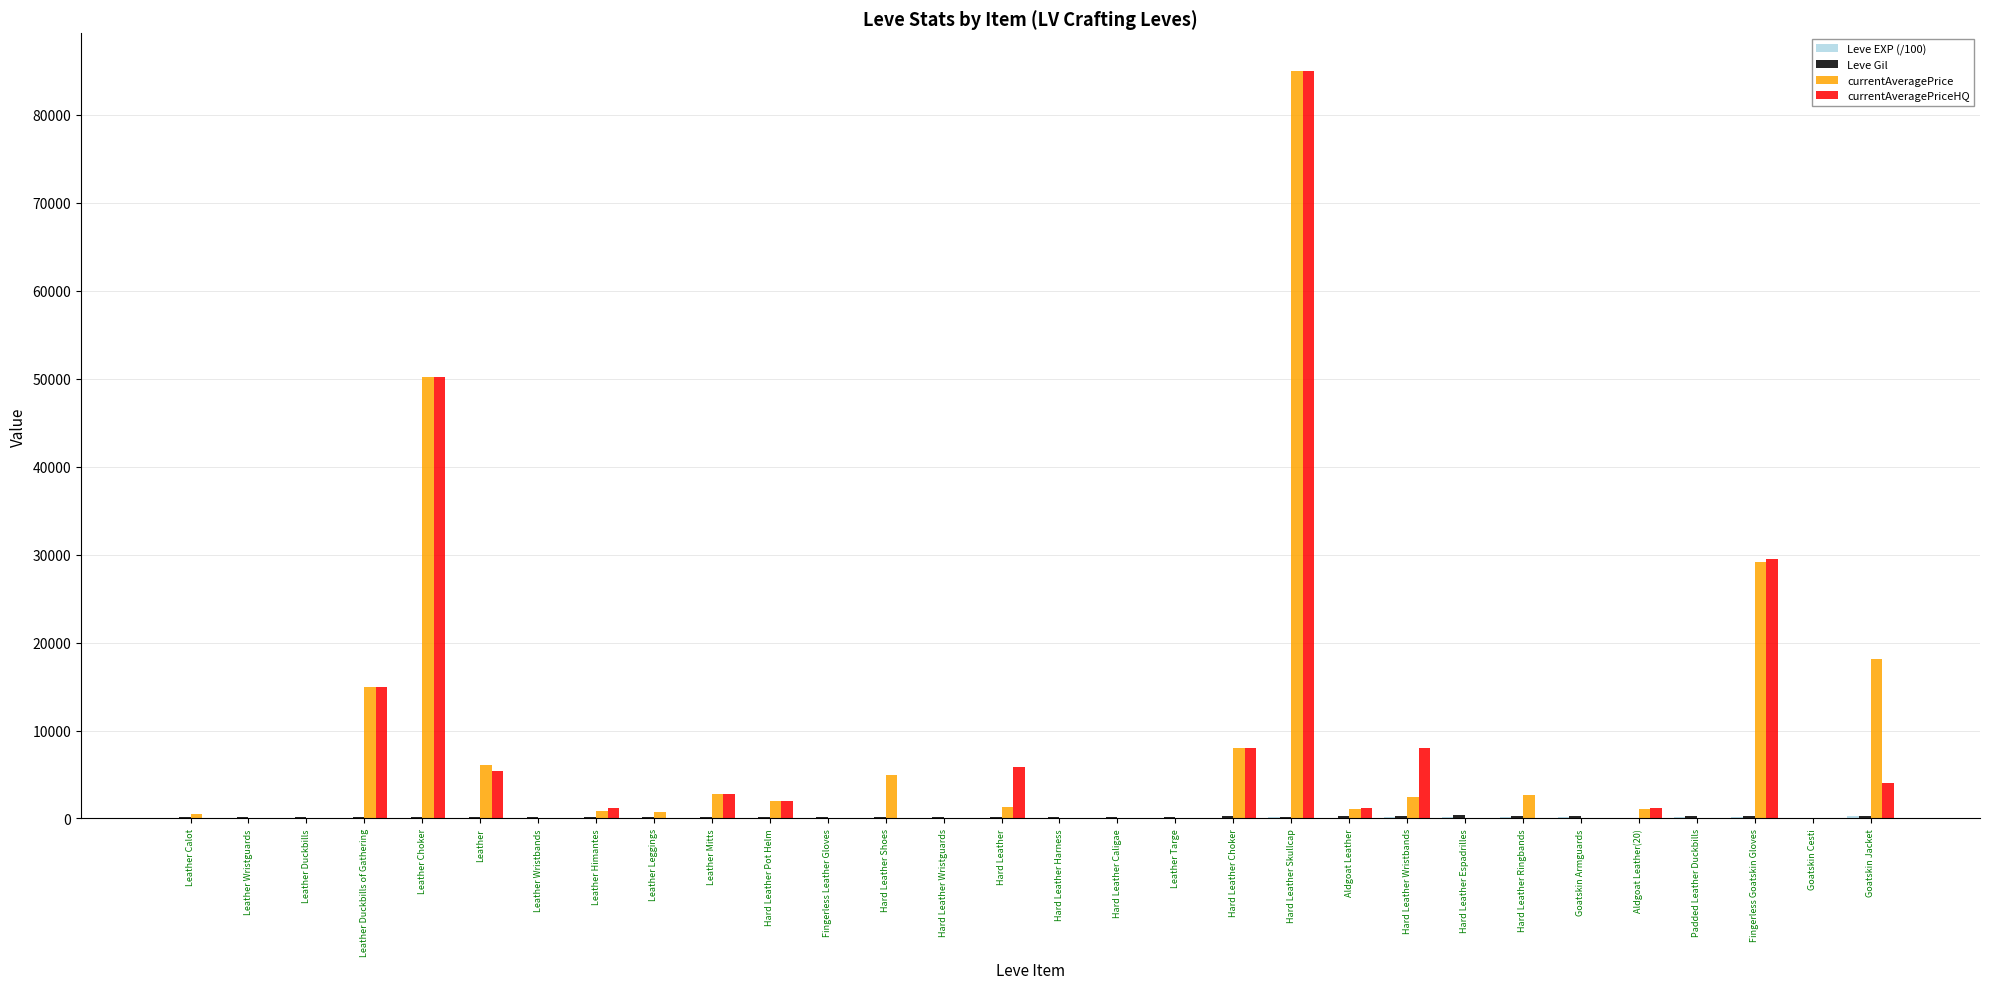

Which category has the highest value in the currentAveragePriceHQ series?

Hard Leather Skullcap